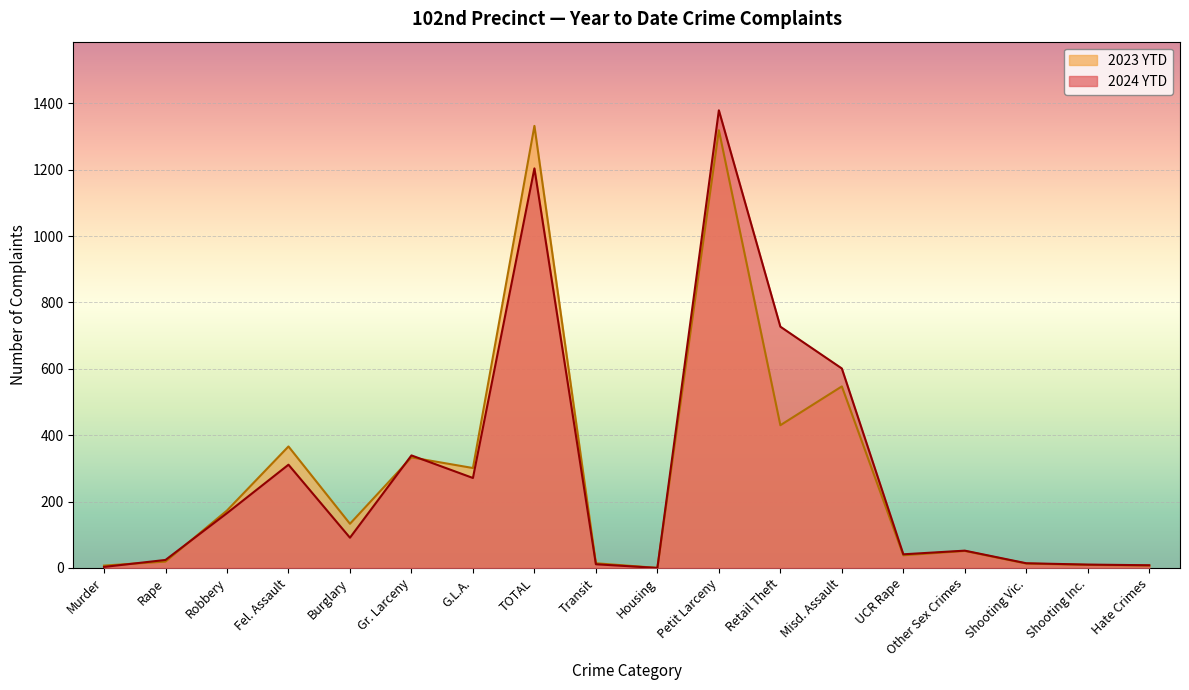

How many lines are shown in the chart?

2